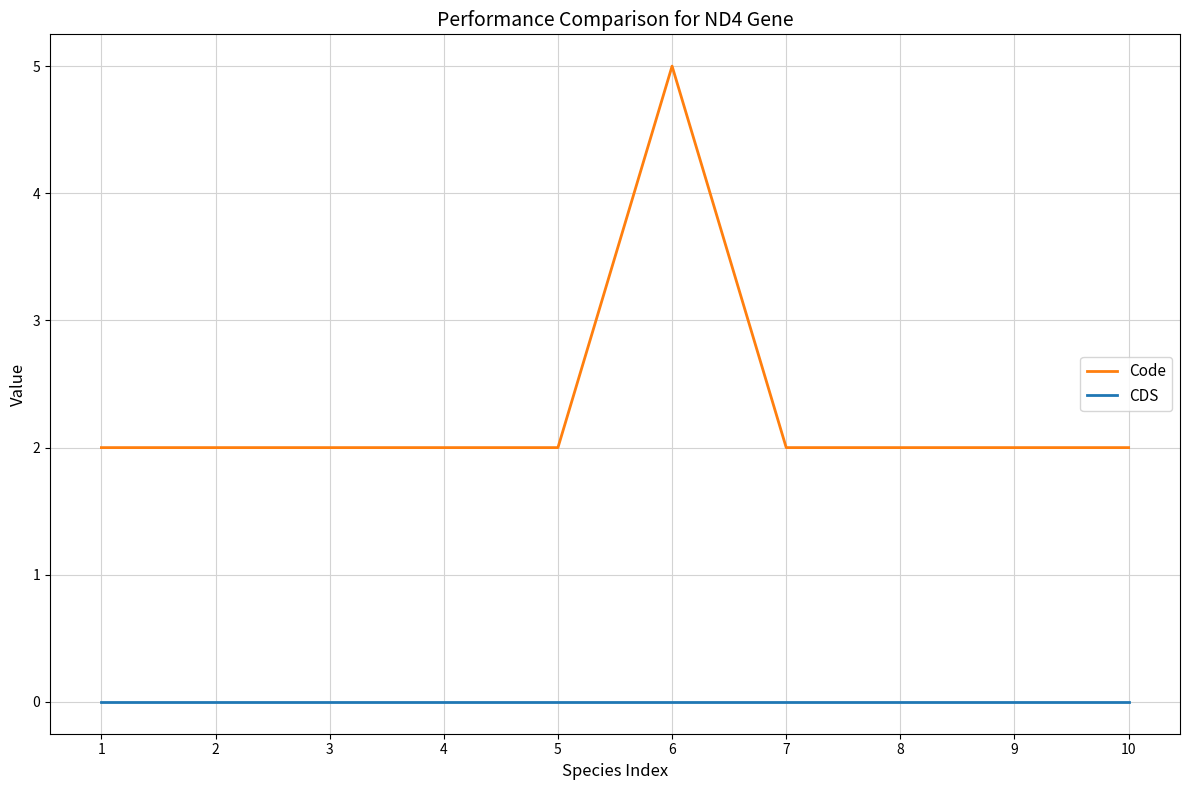

Is the value of CDS at 8 greater than the value of Code at 10?

No